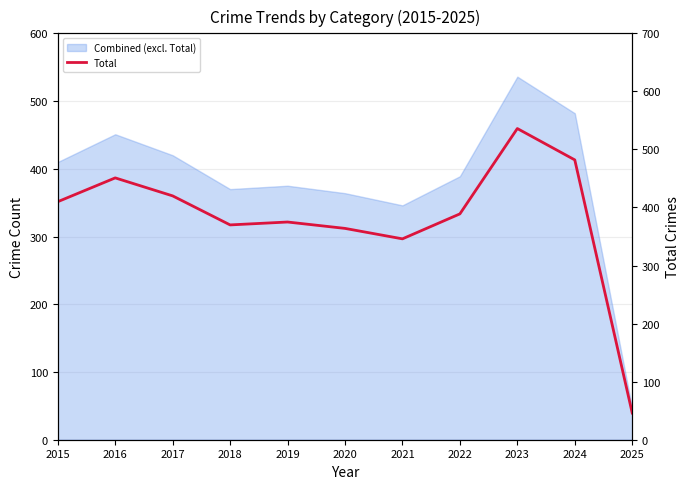

What is the value of the 9th point from the left?

536